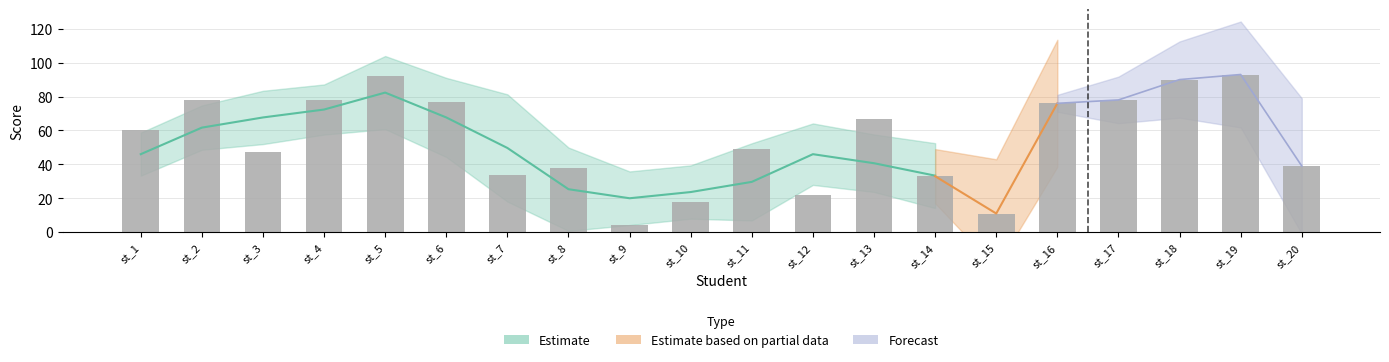

What is the approximate value at st_7, to the nearest 10?

30